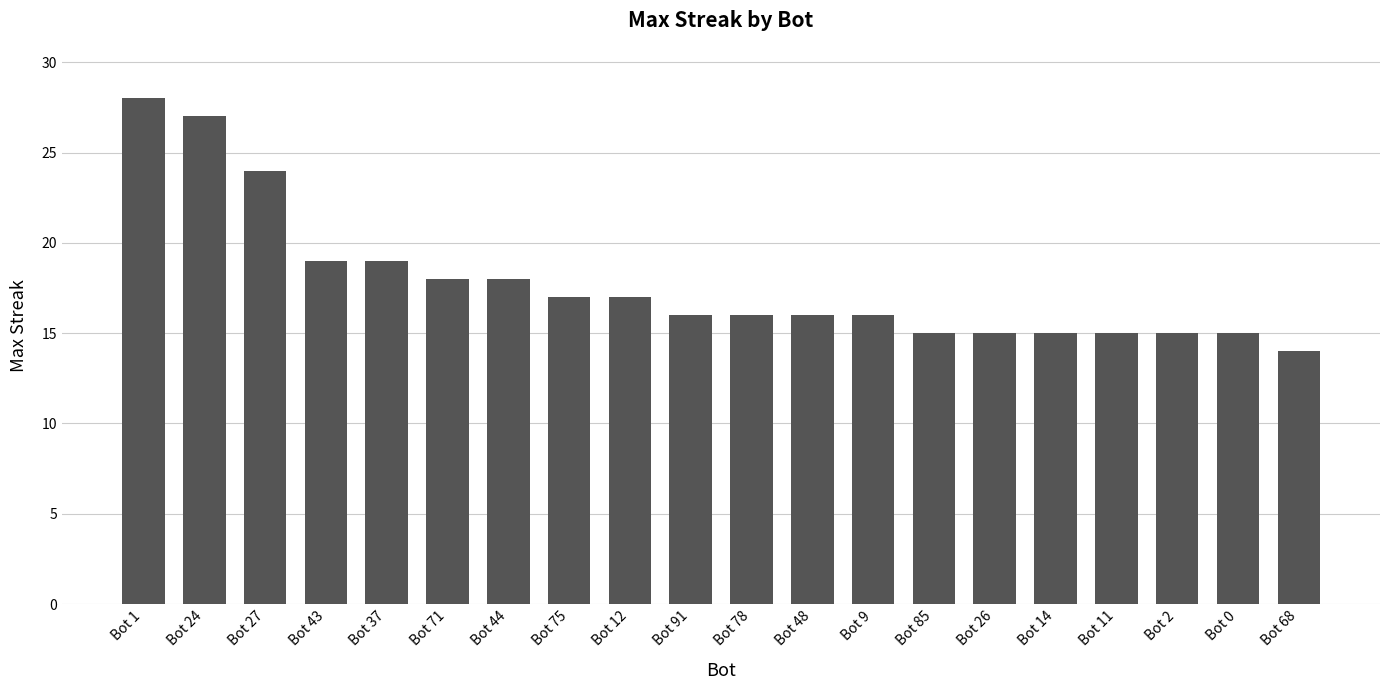

Does the chart contain any negative values?

No